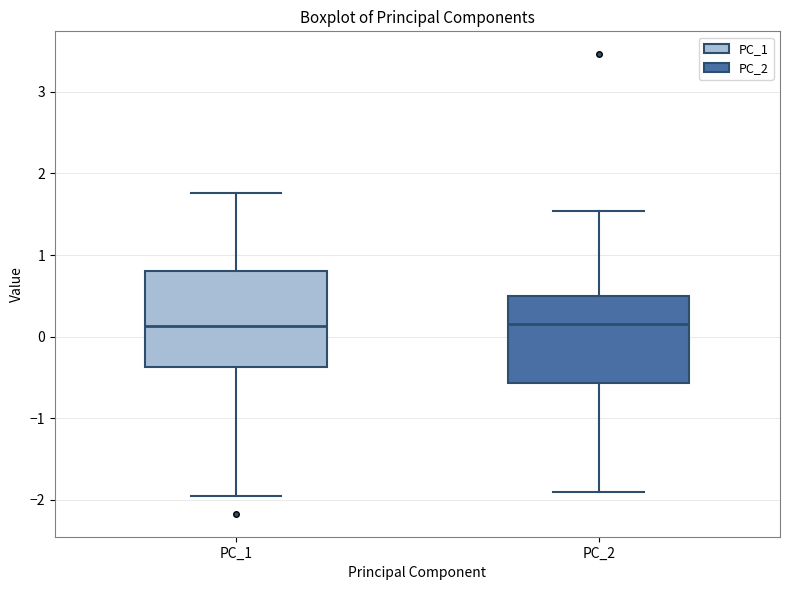

Where does the upper whisker of the box for PC_2 end on the y-axis? The values are not printed on the chart, so give them approximately, as read against the axis.

1.5